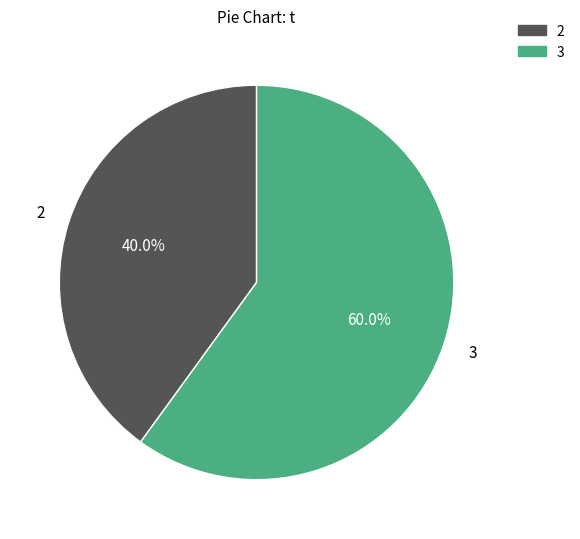

What is the ratio of the value at 2 to the value at 3?

0.7